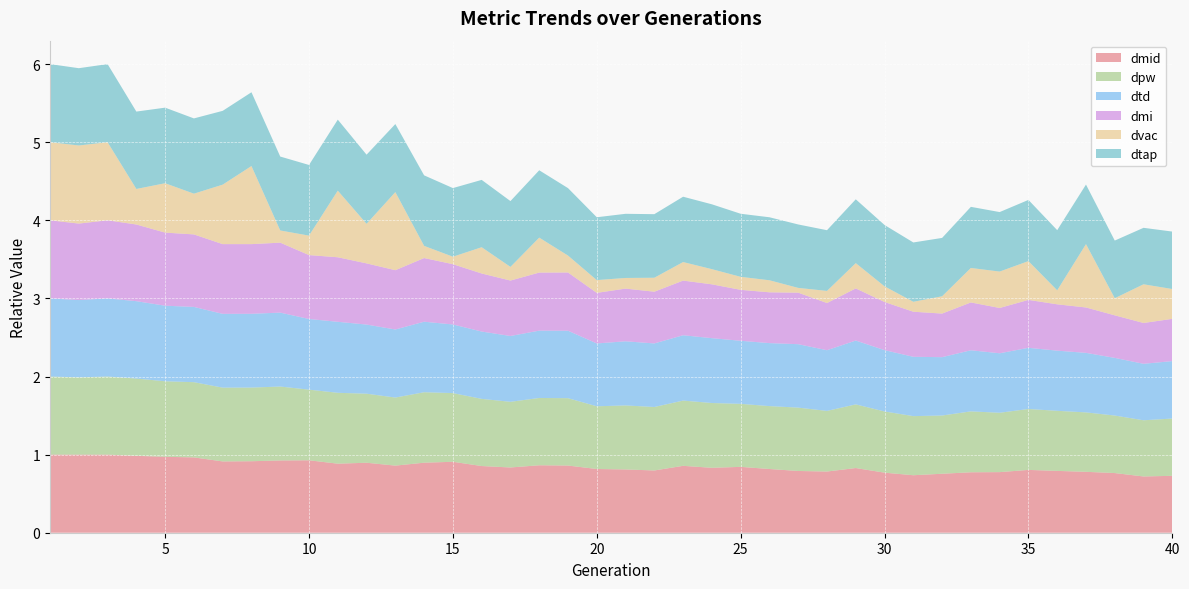

At which category does dtd reach its first local valley?

2